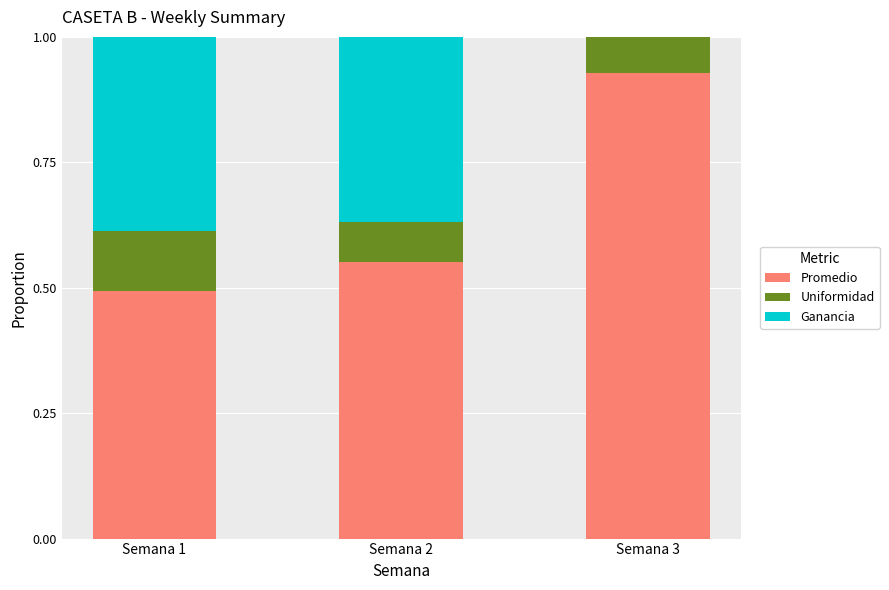

At which label does Promedio reach its peak?

Semana 3